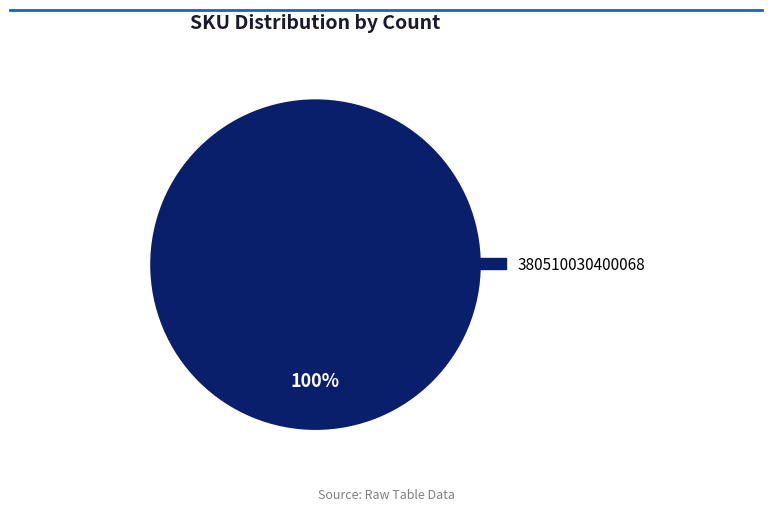

Is there a majority slice in this chart?

Yes